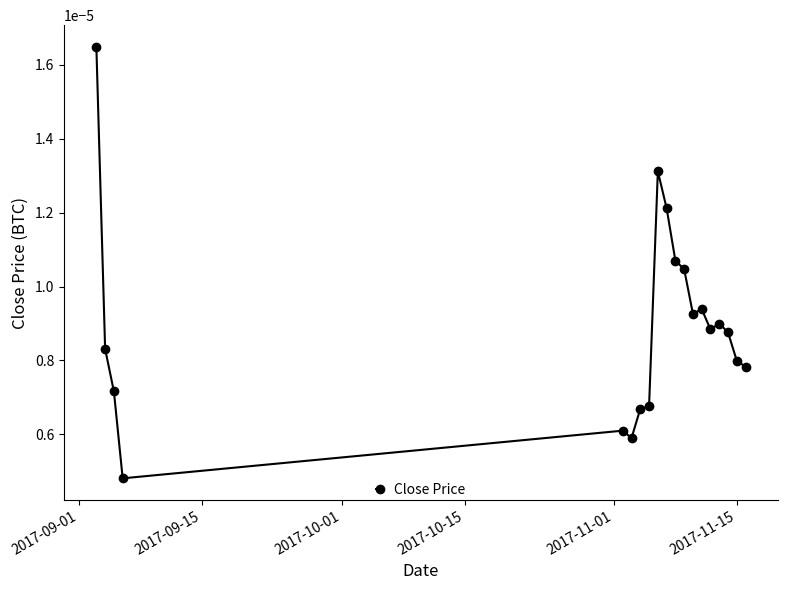

True or false: there are more than 0 points higher than both neighbors.

True